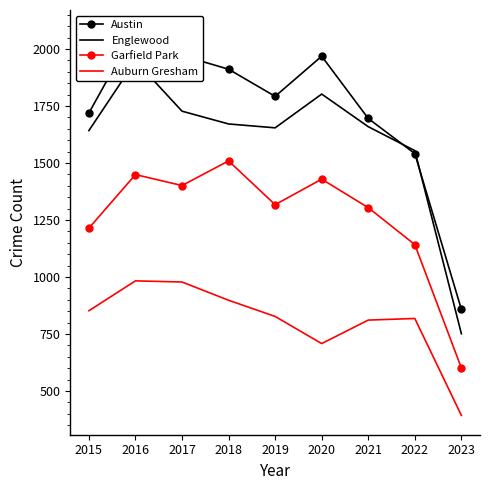

True or false: Austin and Auburn Gresham cross at least once.

False